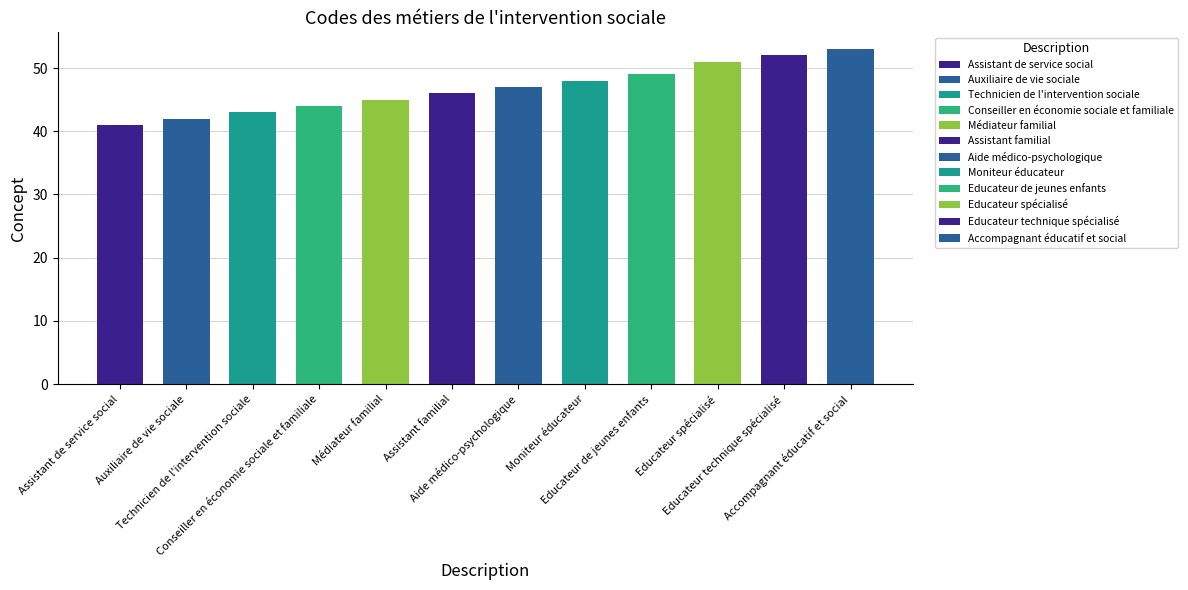

Reading left to right, transcribe all the data shown in this chart.

Assistant de service social=41	Auxiliaire de vie sociale=42	Technicien de l'intervention sociale=43	Conseiller en économie sociale et familiale=44	Médiateur familial=45	Assistant familial=46	Aide médico-psychologique=47	Moniteur éducateur=48	Educateur de jeunes enfants=49	Educateur spécialisé=51	Educateur technique spécialisé=52	Accompagnant éducatif et social=53